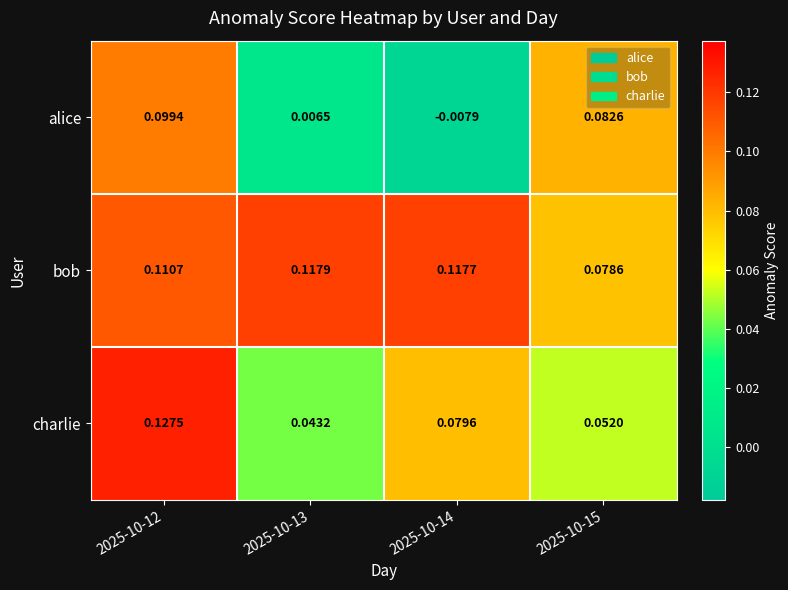

List the series in order of their peak value, lowest first.

alice, bob, charlie